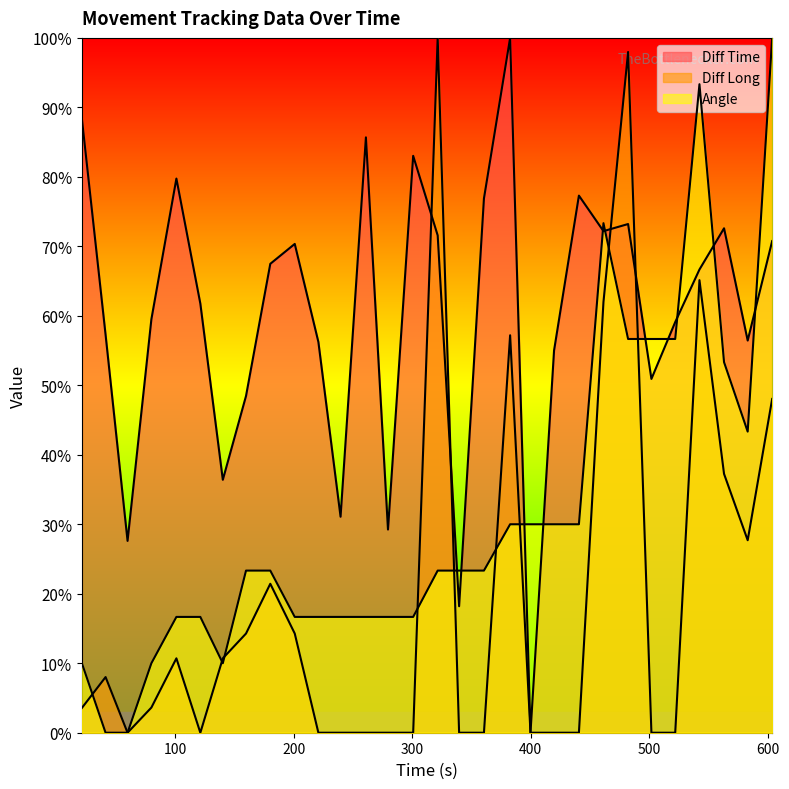

Reading right to left, what are all the values shown in this chart?

Diff Time: 603.56=70.8	582.92=56.4	562.98=72.6	542.25=66.7	521.81=59.1	501.74=50.9	482.07=73.2	461.31=72.2	440.6=77.3	419.64=55.0	399.77=0.0	382.59=100.0	360.52=76.9	339.58=18.2	321.51=71.6	300.84=83.0	279.6=29.2	260.99=85.7	239.61=31.1	220.91=56.2	200.98=70.3	180.36=67.5	159.89=48.5	140.33=36.4	121.37=61.8	101.18=79.8	80.09=59.5	60.0=27.6	41.47=57.3	21.5=88.3
Diff Long: 603.56=48.0	582.92=27.7	562.98=37.3	542.25=65.1	521.81=0.0	501.74=0.0	482.07=98.0	461.31=62.0	440.6=0.0	419.64=0.0	399.77=0.0	382.59=57.2	360.52=0.0	339.58=0.0	321.51=100.0	300.84=0.0	279.6=0.0	260.99=0.0	239.61=0.0	220.91=0.0	200.98=14.3	180.36=21.4	159.89=14.3	140.33=10.7	121.37=0.0	101.18=10.7	80.09=3.6	60.0=0.0	41.47=8.0	21.5=3.6
Angle: 603.56=100.0	582.92=43.3	562.98=53.3	542.25=93.3	521.81=56.7	501.74=56.7	482.07=56.7	461.31=73.3	440.6=30.0	419.64=30.0	399.77=30.0	382.59=30.0	360.52=23.3	339.58=23.3	321.51=23.3	300.84=16.7	279.6=16.7	260.99=16.7	239.61=16.7	220.91=16.7	200.98=16.7	180.36=23.3	159.89=23.3	140.33=10.0	121.37=16.7	101.18=16.7	80.09=10.0	60.0=0.0	41.47=0.0	21.5=10.0